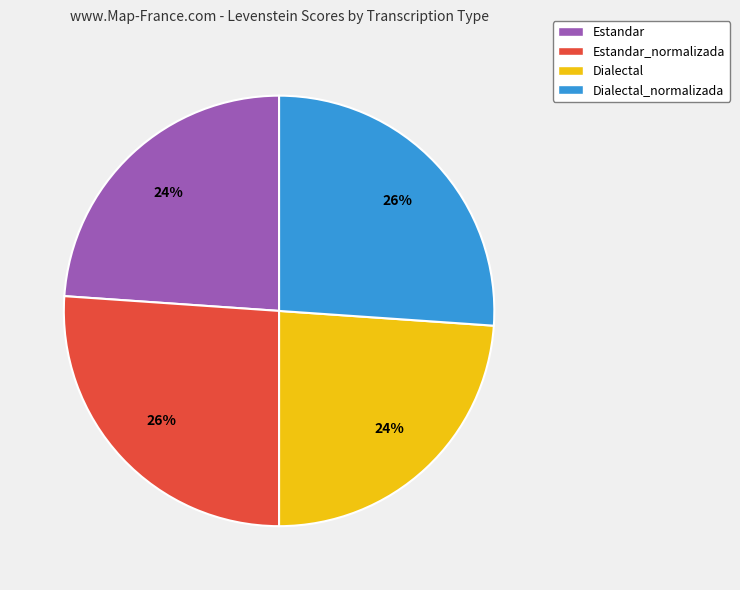

Between Dialectal_normalizada and Dialectal, which is larger?

Dialectal_normalizada